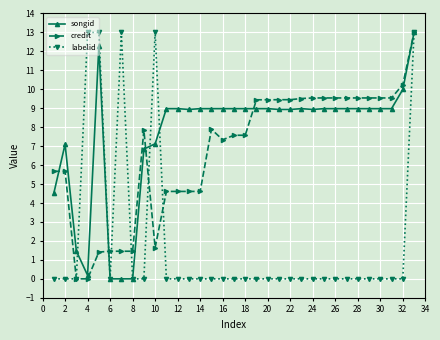

True or false: songid has more than 2 points higher than both neighbors.

True